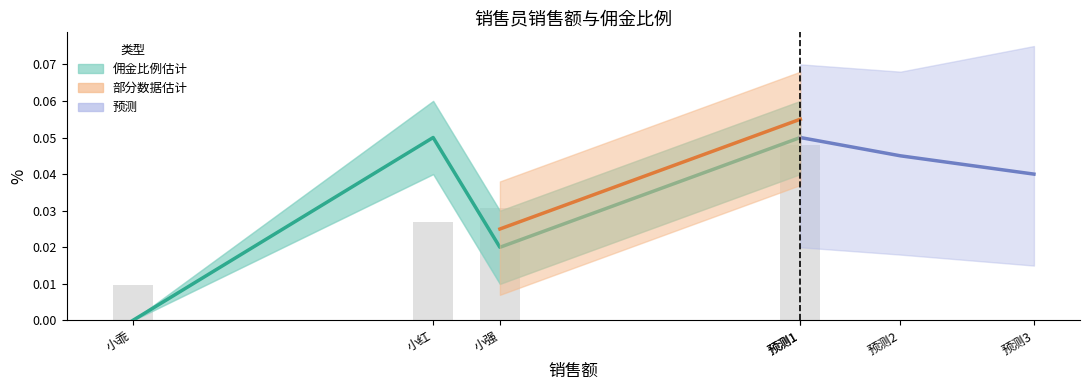

What is the sum of the 销售额 values at 小红 and 小强?

0.1